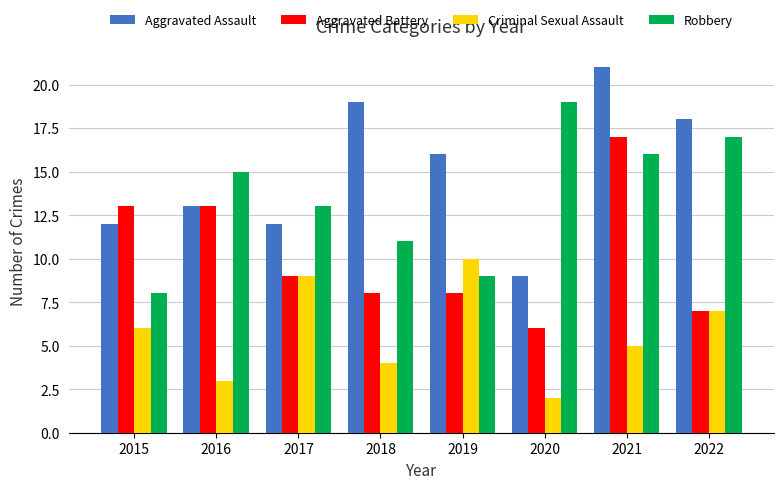

How many values in the Aggravated Assault series are below 16?

4